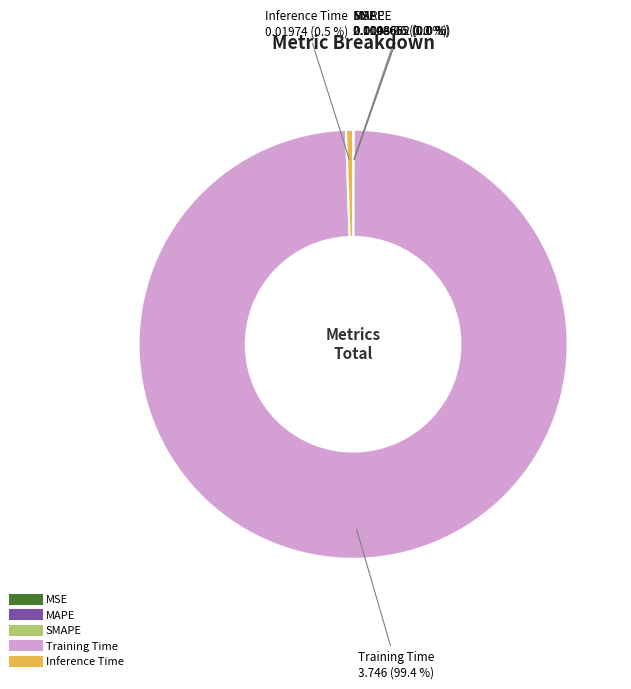

Do Inference Time and Training Time together represent more than half of the pie?

Yes